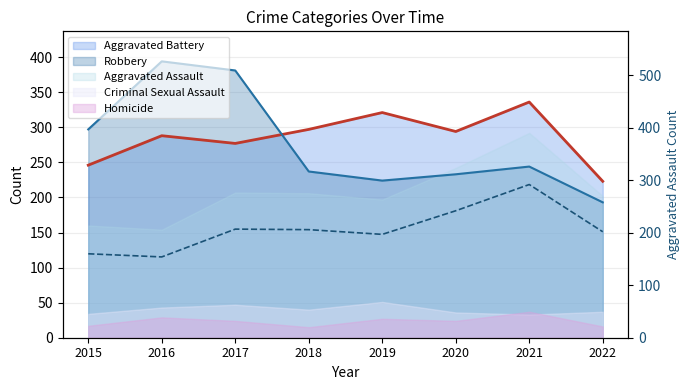

What is the difference between the maximum and minimum values?

138